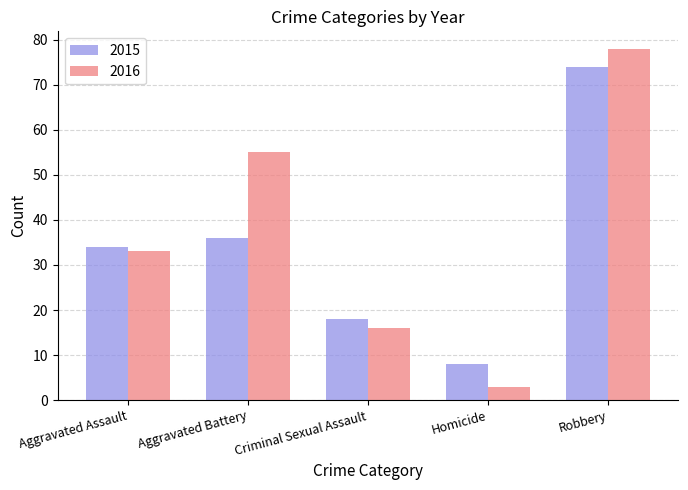

At which category is the sum across all series the highest?

Robbery